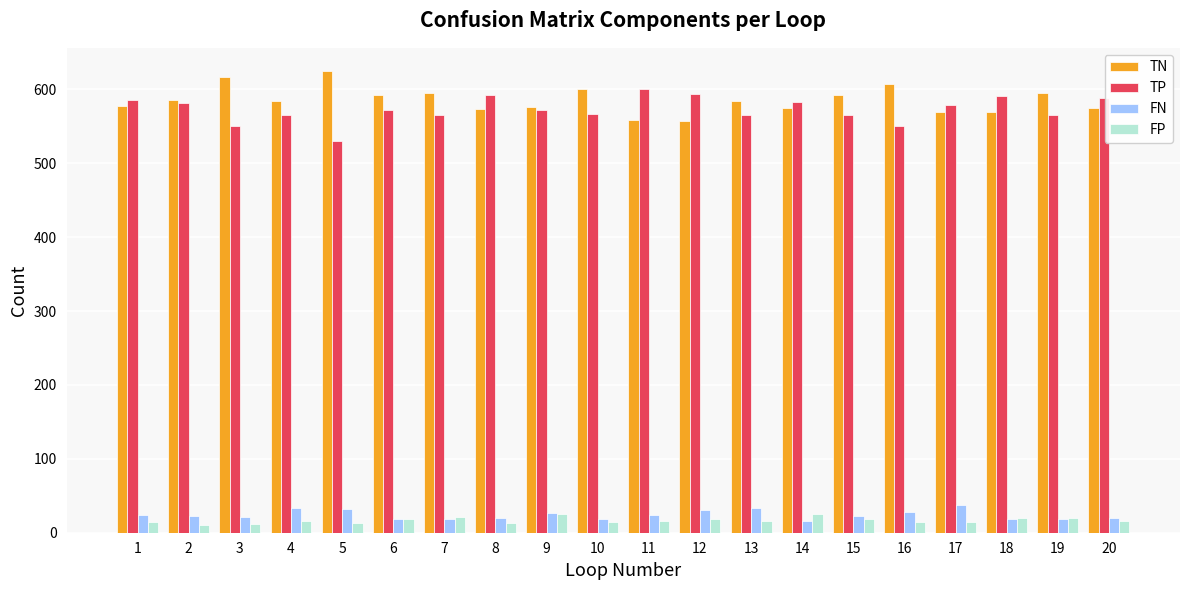

What is the average value of the TP series?

573